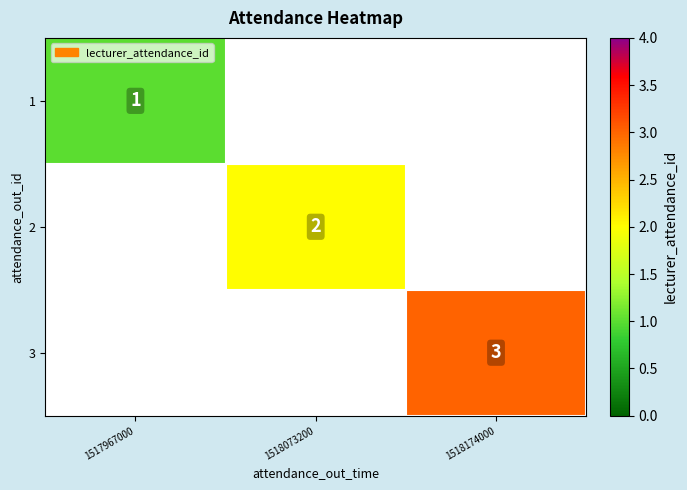

The 1 series shows 2 at 1517967000. True or false?

False